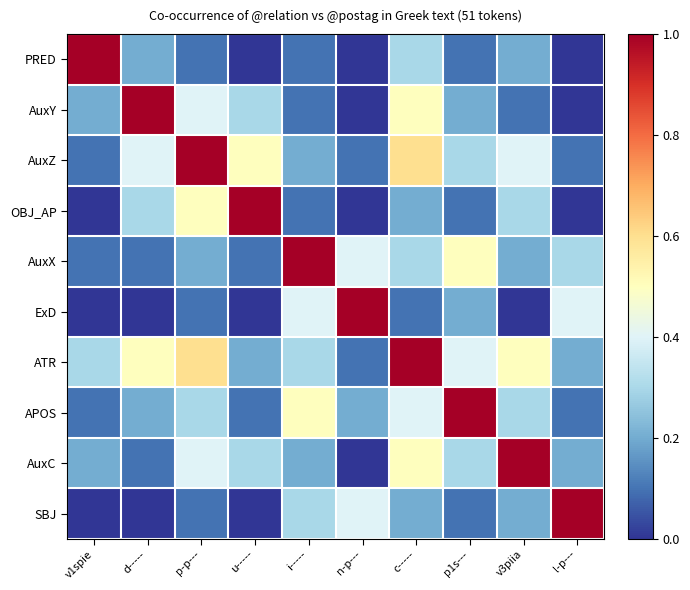

What is the spread (max minus min) of values at p-p---?

0.9